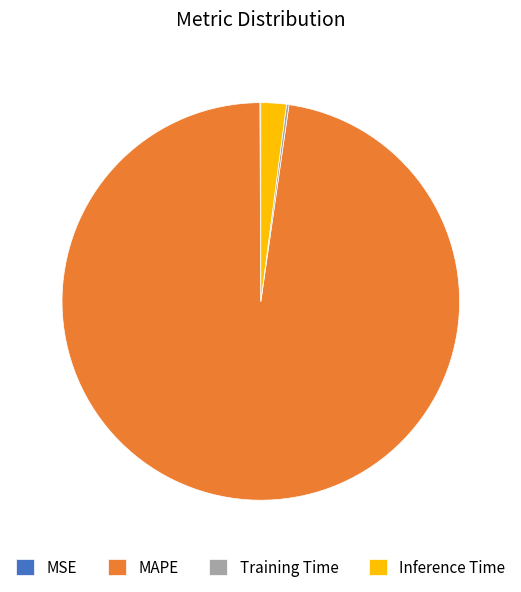

The MAPE slice represents 90% of the pie. True or false?

False